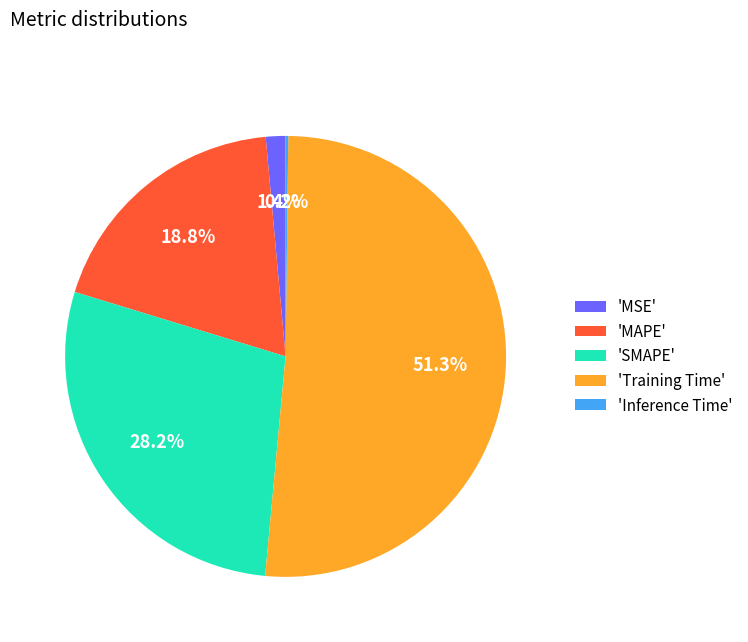

Which slice represents more than half of the pie?

'Training Time'